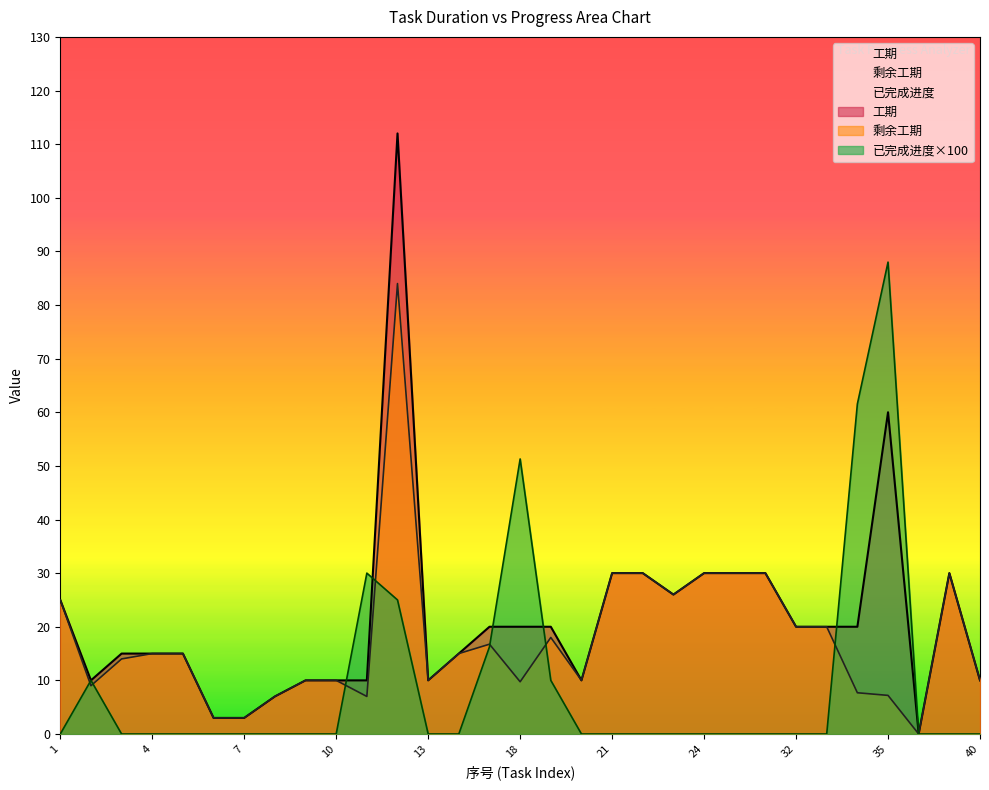

At how many categories does at least one series exceed 103?

1